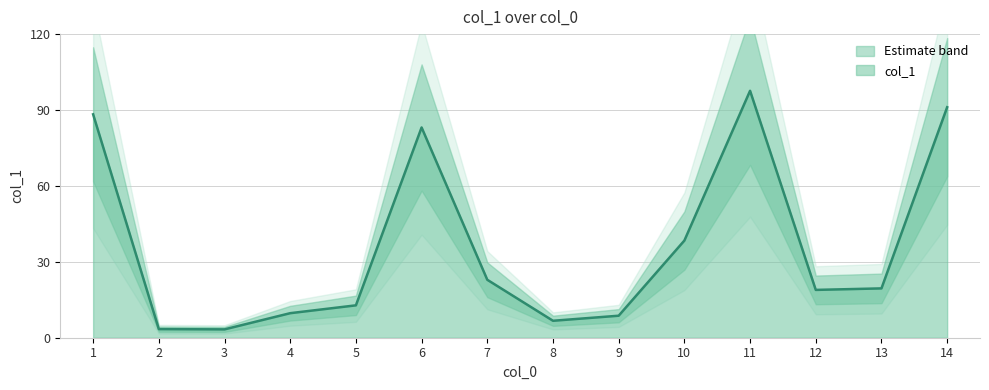

True or false: the data shows 5.8 at 13.

False